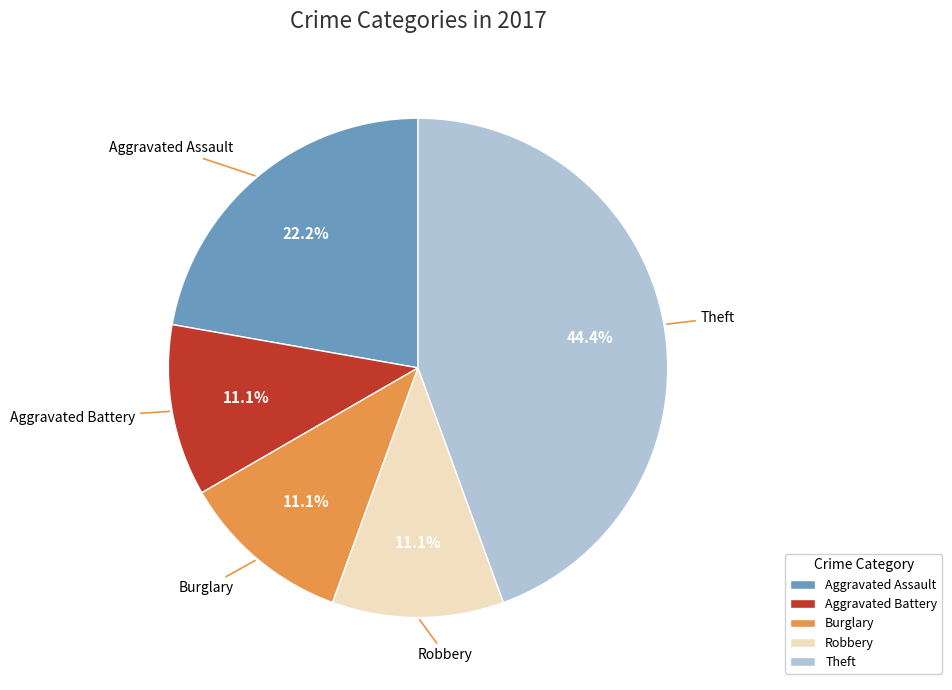

Between Aggravated Battery and Theft, which is larger?

Theft